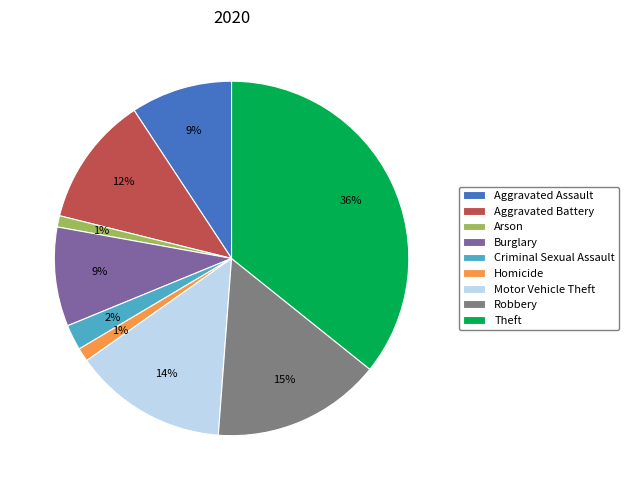

To the nearest percent, what is the difference between the Robbery and Homicide slice percentages?

14%